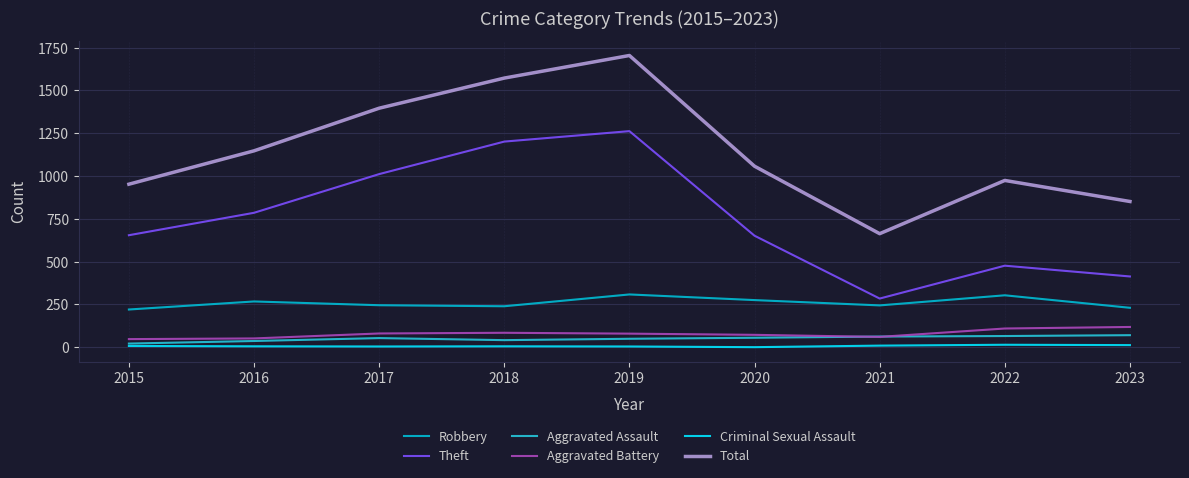

How many lines are shown in the chart?

6